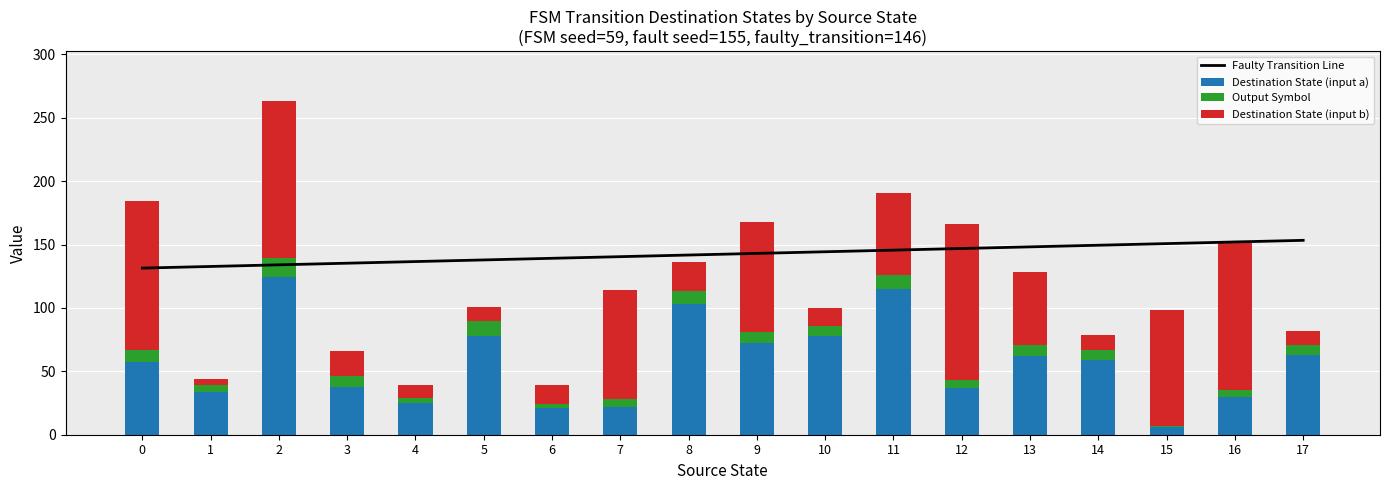

Reading right to left, what are all the values shown in this chart?

Faulty Transition Line: 17=153.3	16=152.0	15=150.7	14=149.4	13=148.1	12=146.9	11=145.6	10=144.3	9=143.0	8=141.7	7=140.4	6=139.1	5=137.8	4=136.6	3=135.3	2=134.0	1=132.7	0=131.4
Destination State (input a): 17=63.0	16=30.0	15=6.0	14=59.0	13=62.0	12=37.0	11=115.0	10=78.0	9=72.0	8=103.0	7=22.0	6=21.0	5=78.0	4=25.0	3=38.0	2=124.0	1=34.0	0=57.0
Output Symbol: 17=8.0	16=5.0	15=1.0	14=8.0	13=9.0	12=6.0	11=11.0	10=8.0	9=9.0	8=10.0	7=6.0	6=3.0	5=12.0	4=4.0	3=8.0	2=15.0	1=5.0	0=10.0
Destination State (input b): 17=11.0	16=116.0	15=91.0	14=12.0	13=57.0	12=123.0	11=65.0	10=14.0	9=87.0	8=23.0	7=86.0	6=15.0	5=11.0	4=10.0	3=20.0	2=124.0	1=5.0	0=117.0